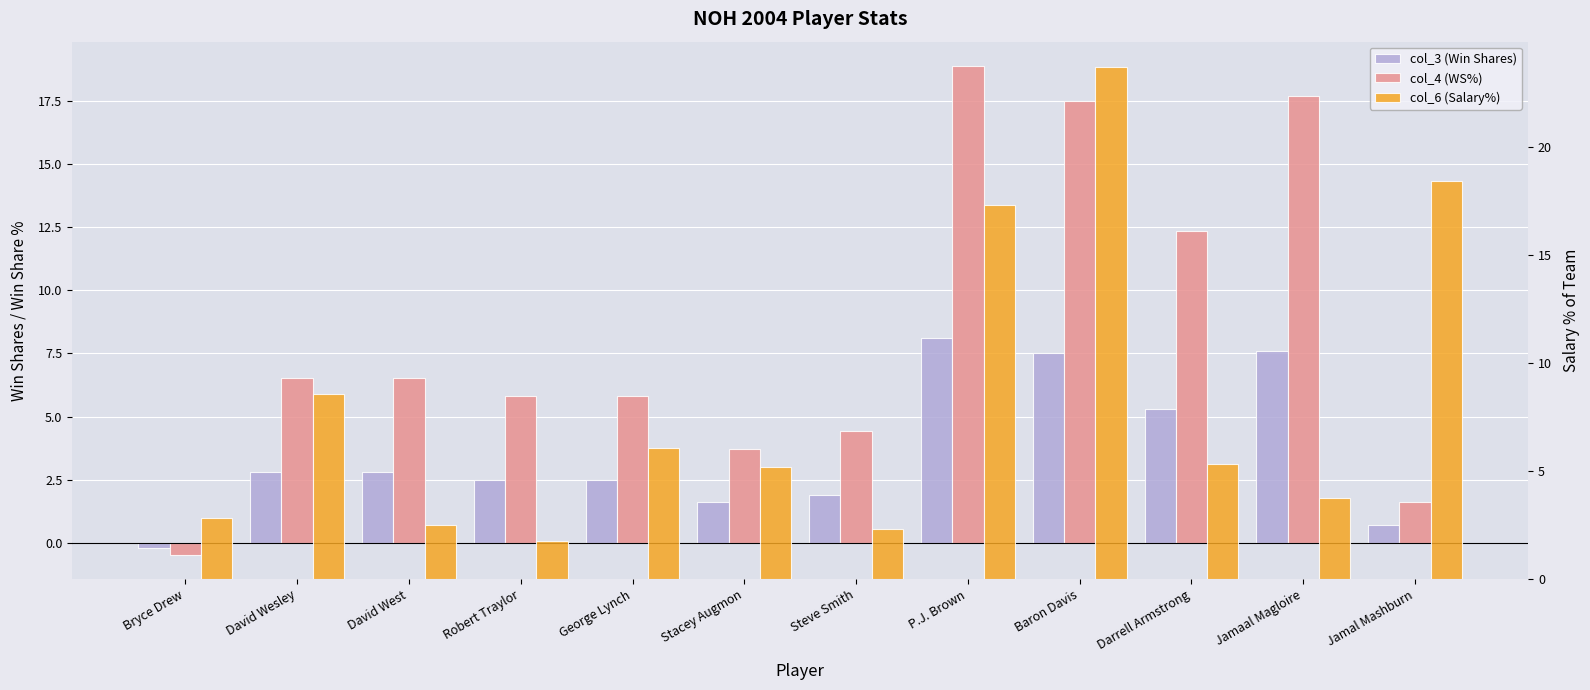

What is the total value across all series at David Wesley?

17.9